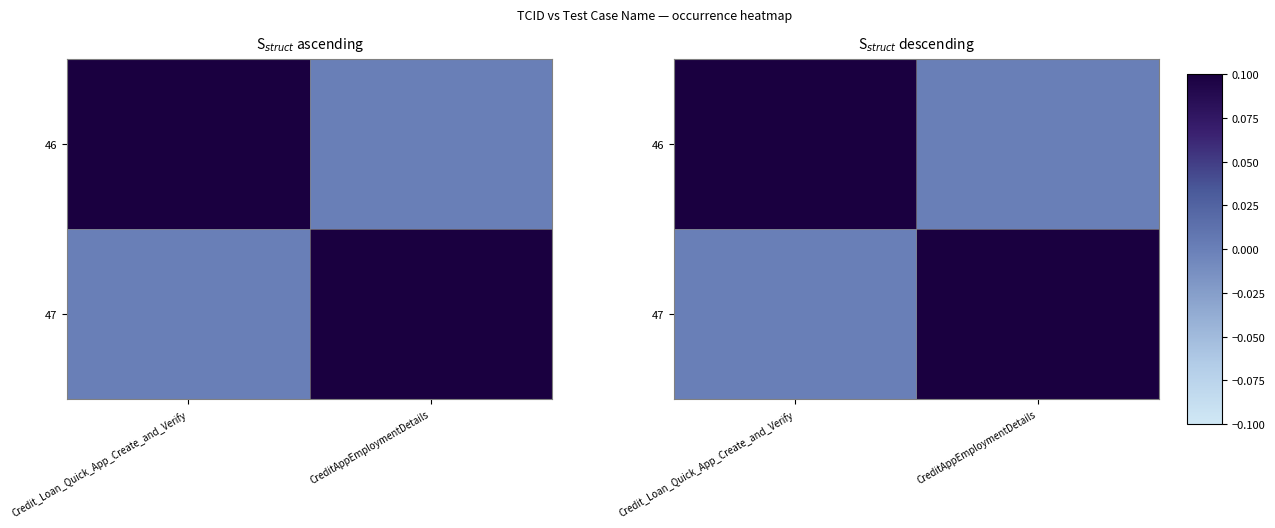

Rank the series by their maximum value, from highest to lowest.

46, 47